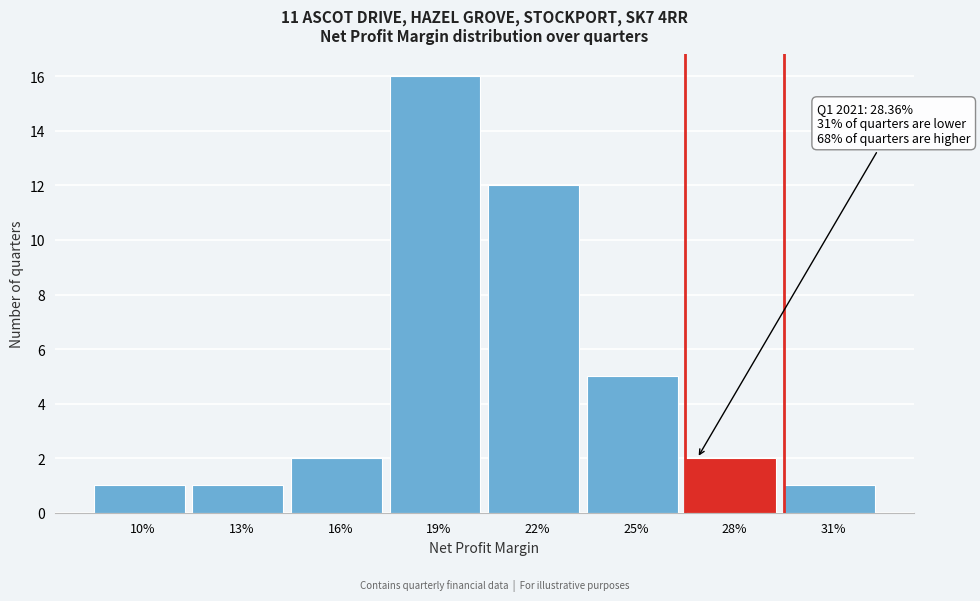

Reading left to right, transcribe all the data shown in this chart.

10%=1	13%=1	16%=2	19%=16	22%=12	25%=5	28%=2	31%=1